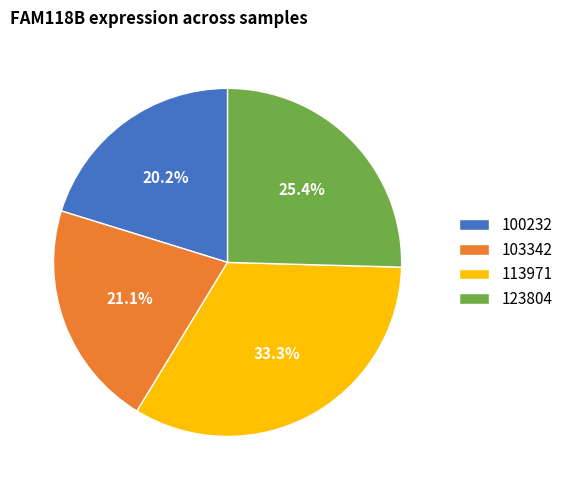

How many segments does this pie chart have?

4